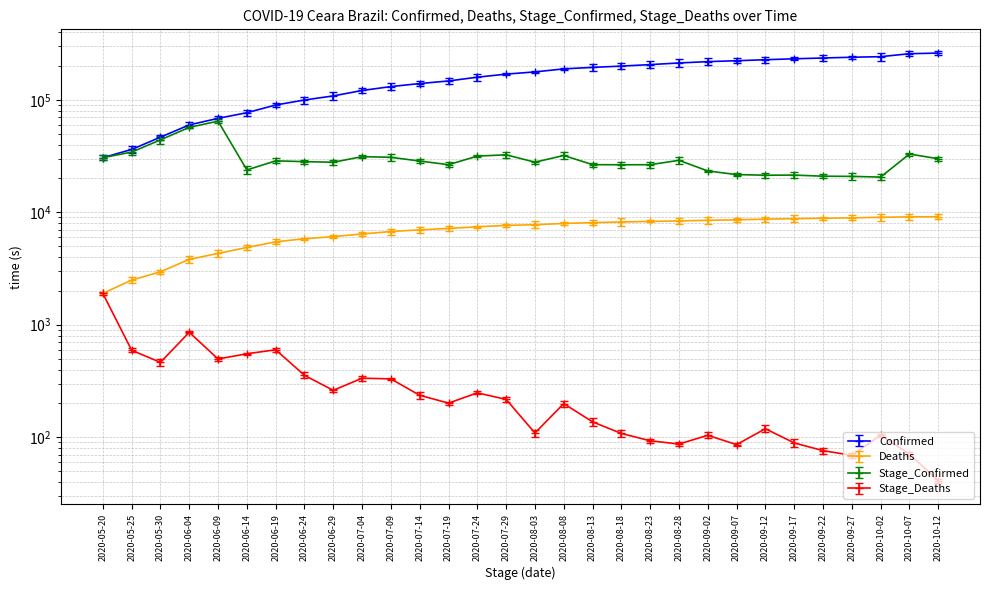

True or false: Stage_Deaths has a value of 355 at 2020-06-24.

True